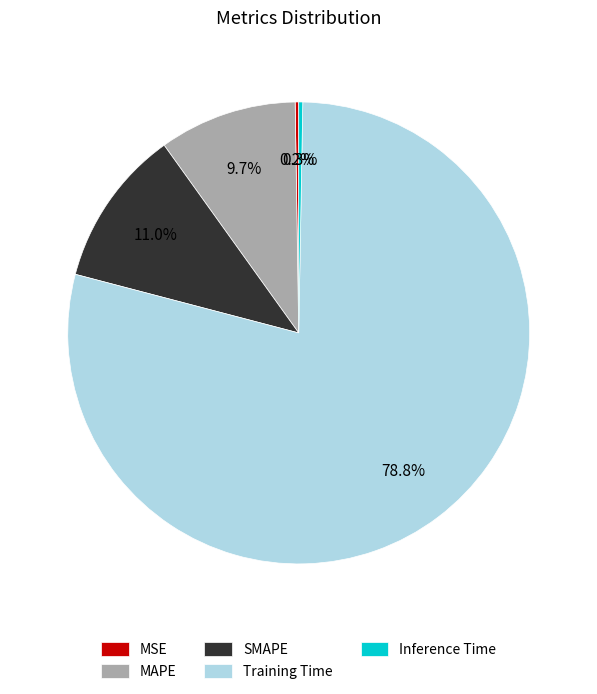

To the nearest percent, what percentage of the pie is Training Time?

79%